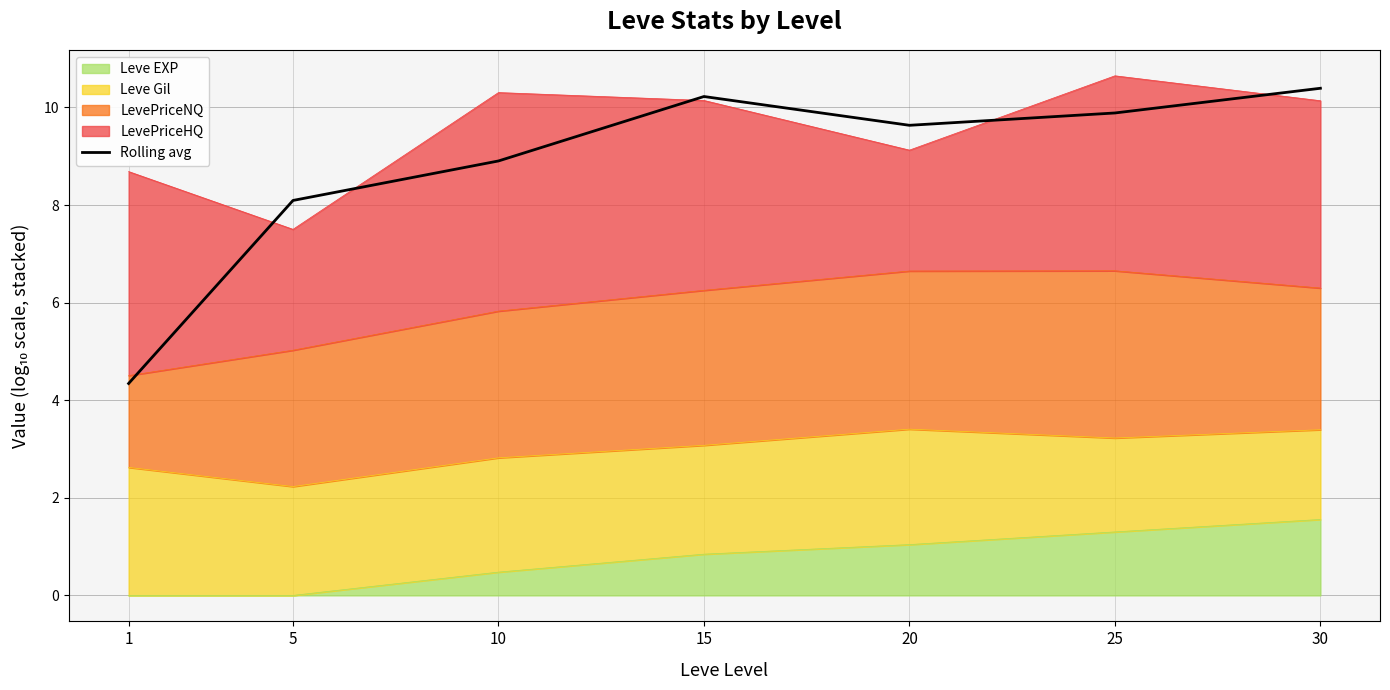

How many interior local valleys (lower than both neighbors) does the data have?

1